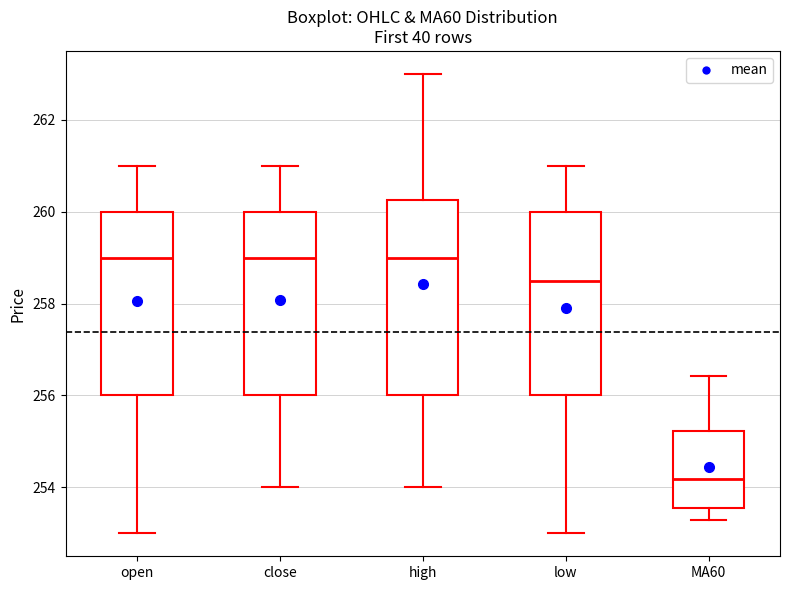

Reading left to right, read every box against the y-axis: the position of its median line, the range the box covers, and the ends of its whiskers. The values are not printed on the chart, so give them approximately, as read against the axis.

open: median 259.0, box 256.0 to 260.0, whiskers 253.0 to 261.0
close: median 259.0, box 256.0 to 260.0, whiskers 254.0 to 261.0
high: median 259.0, box 256.0 to 260.2, whiskers 254.0 to 263.0
low: median 258.6, box 256.0 to 260.0, whiskers 253.0 to 261.0
MA60: median 254.2, box 253.6 to 255.2, whiskers 253.4 to 256.4